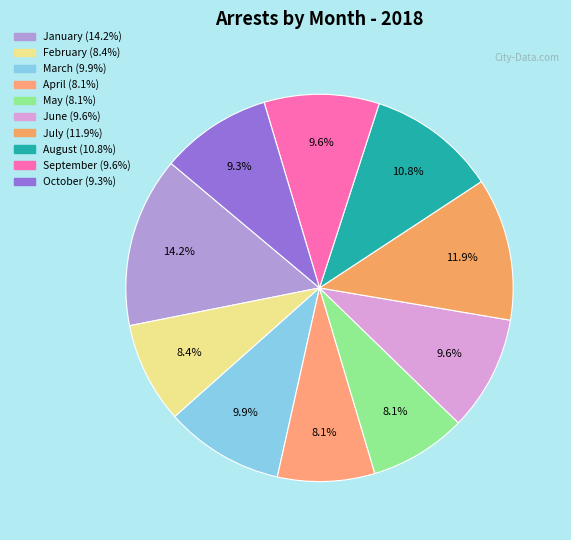

How many segments does this pie chart have?

10